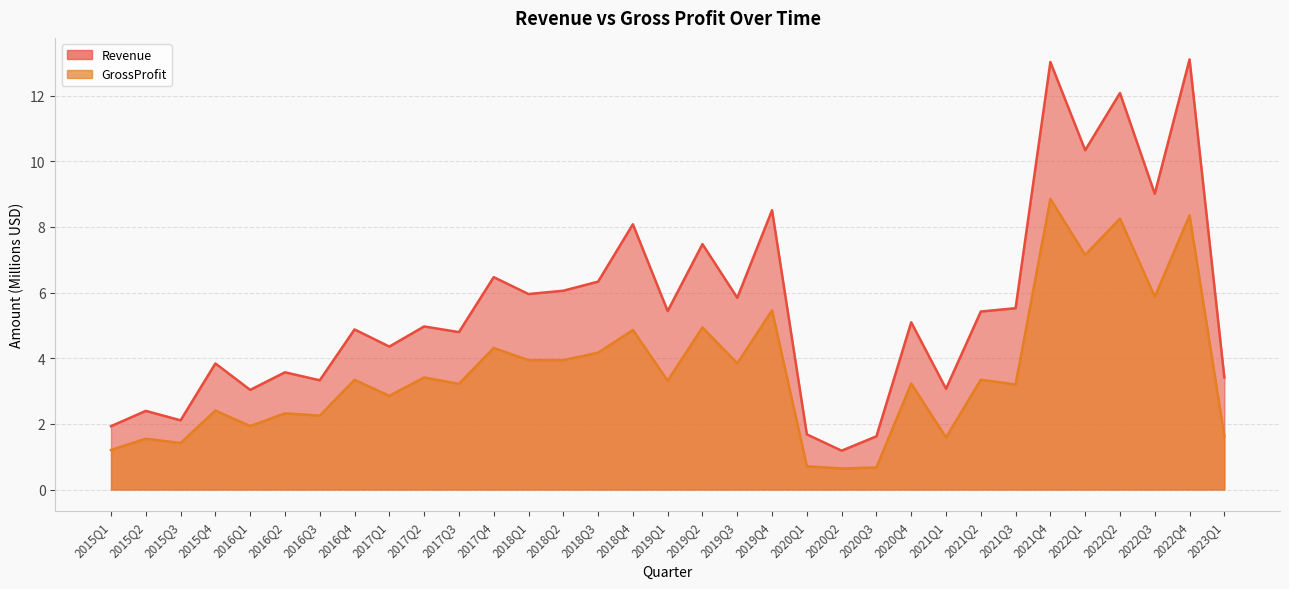

Count the number of categories in the chart.

33